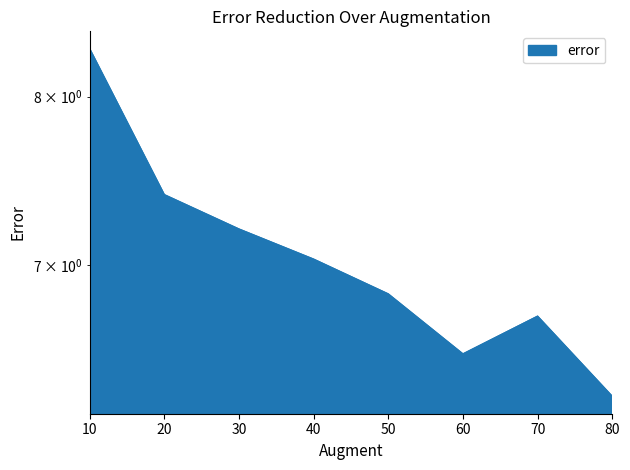

Approximately how many times larger is the value at 70 compared to 20?

0.9